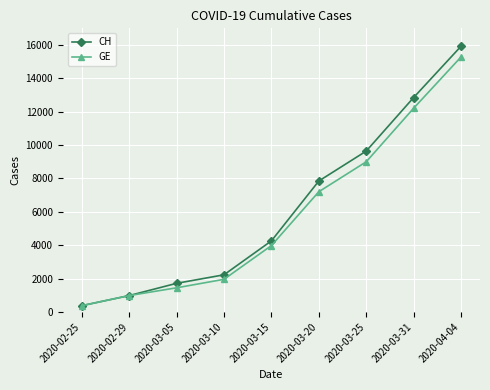

Count the number of data series in this chart.

2